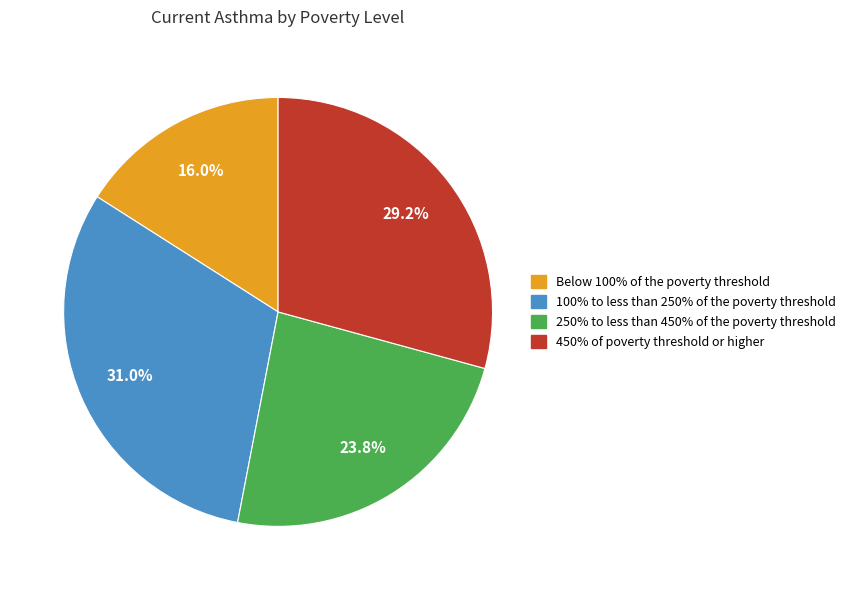

Which category has the smallest portion of the pie?

Below 100% of the poverty threshold